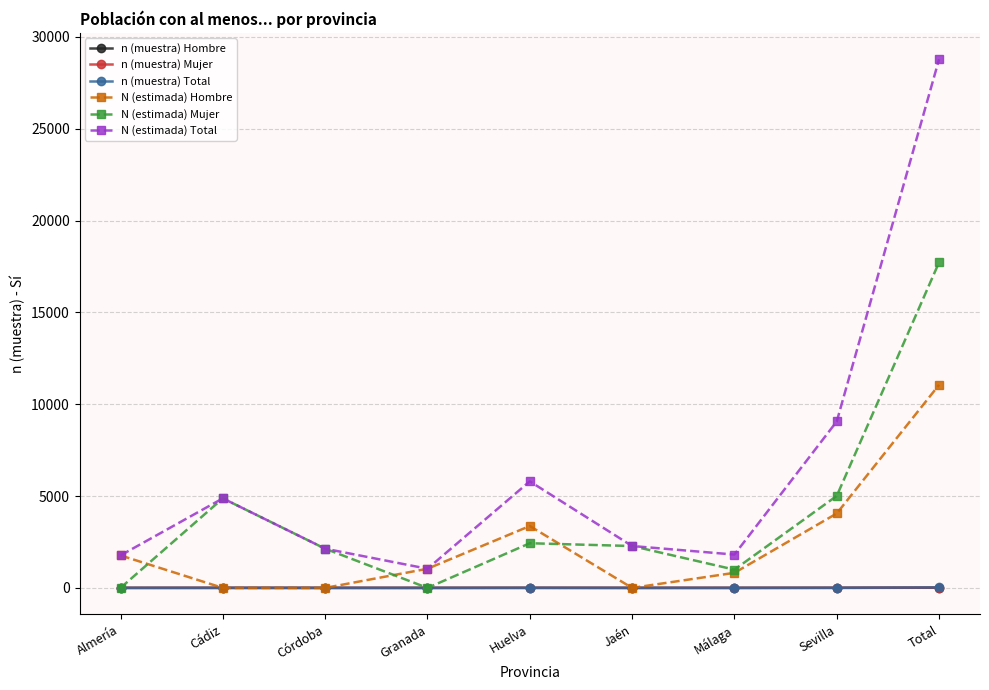

Which category has the highest value across all series?

Total